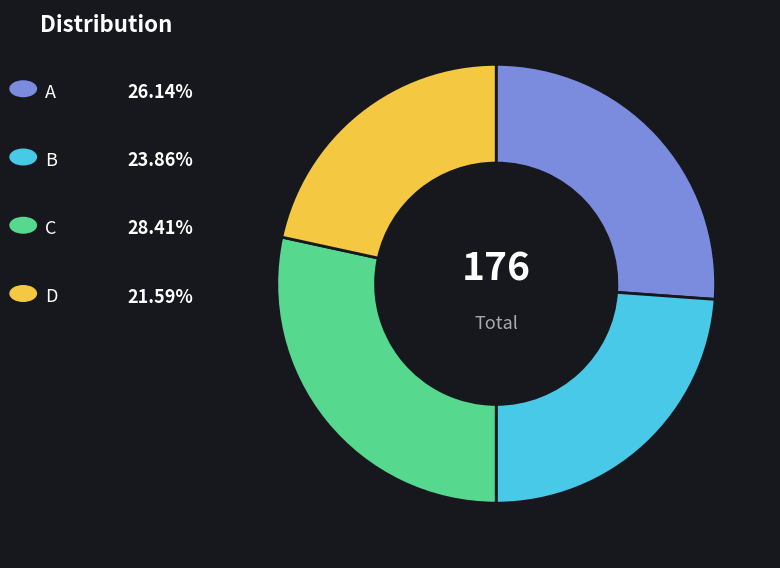

Is there any slice that represents more than half of the pie?

No